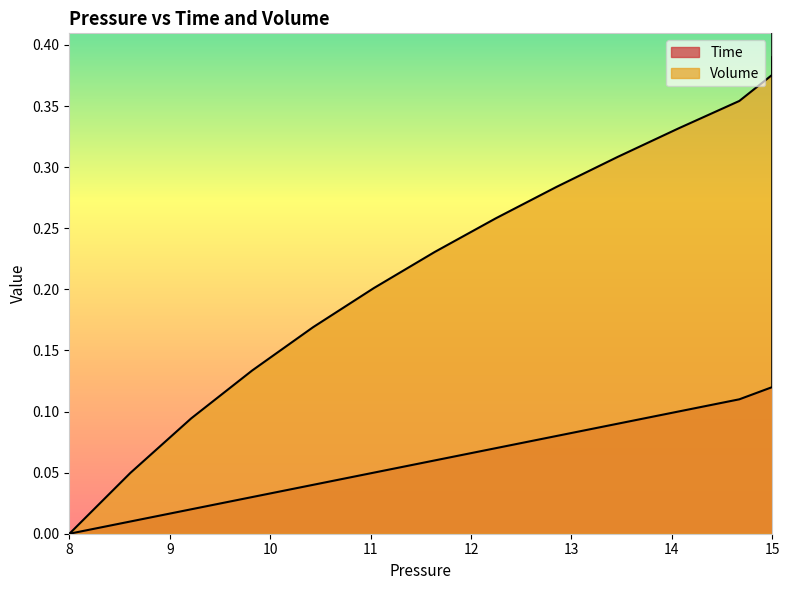

Rank the series at 15 from lowest to highest value.

Time, Volume